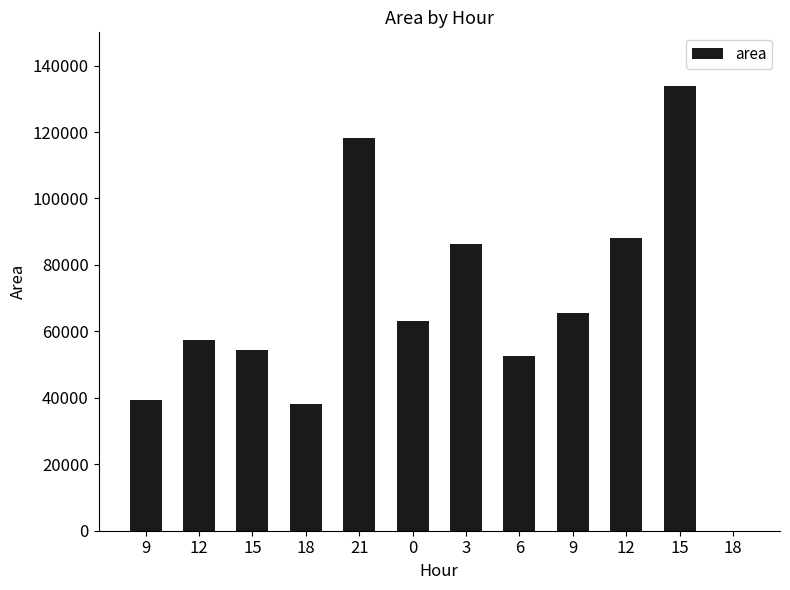

What is the label of the 2nd bar from the right?

15